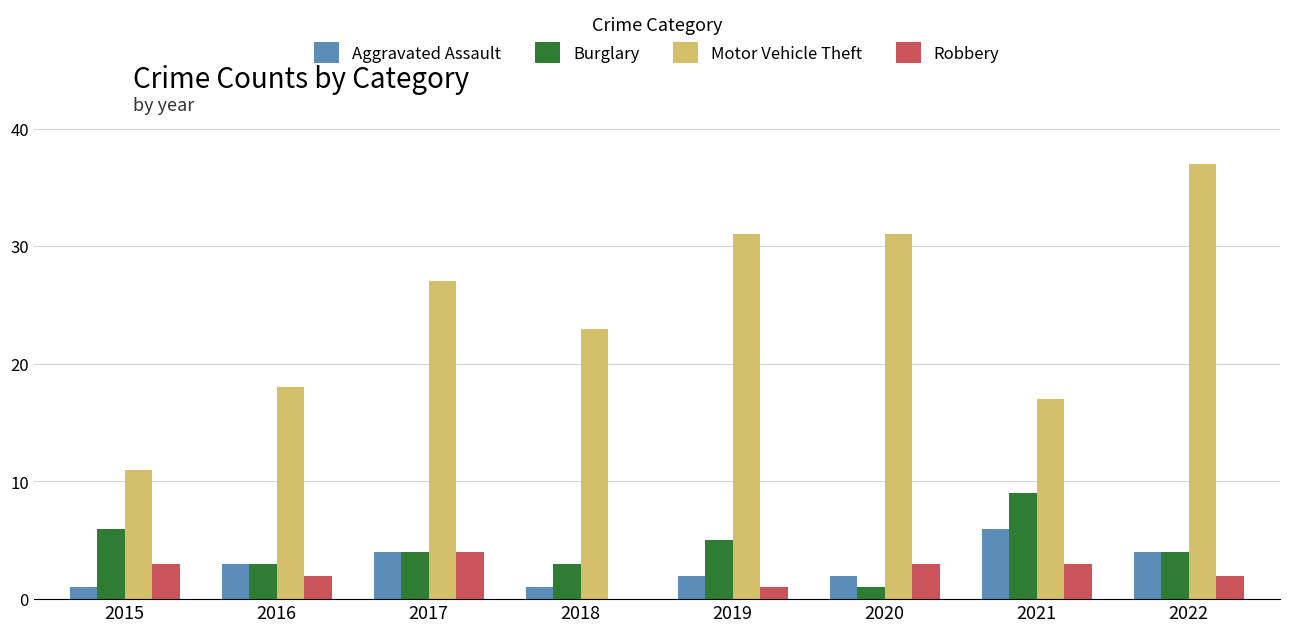

Reading right to left, what are all the values shown in this chart?

Aggravated Assault: 4	6	2	2	1	4	3	1
Burglary: 4	9	1	5	3	4	3	6
Motor Vehicle Theft: 37	17	31	31	23	27	18	11
Robbery: 2	3	3	1	0	4	2	3